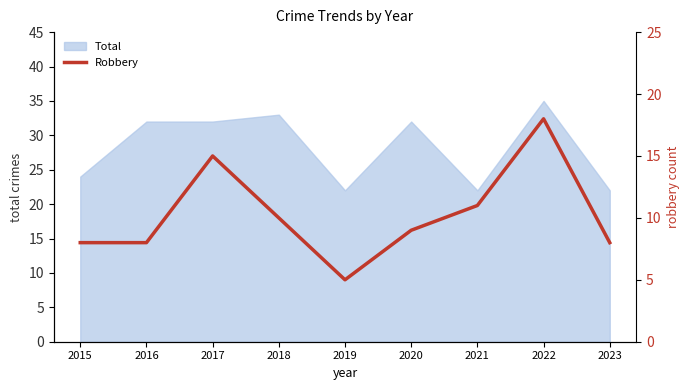

List the labels in order of value, largest first.

2022, 2017, 2021, 2018, 2020, 2015, 2016, 2023, 2019